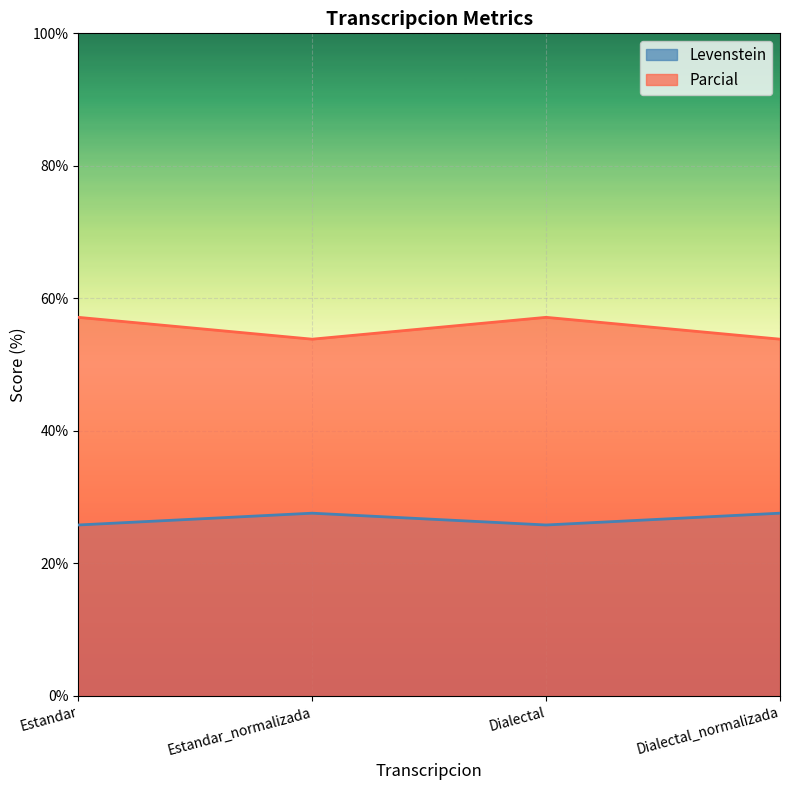

At Estandar_normalizada, list the series in order from largest to smallest.

Parcial, Levenstein